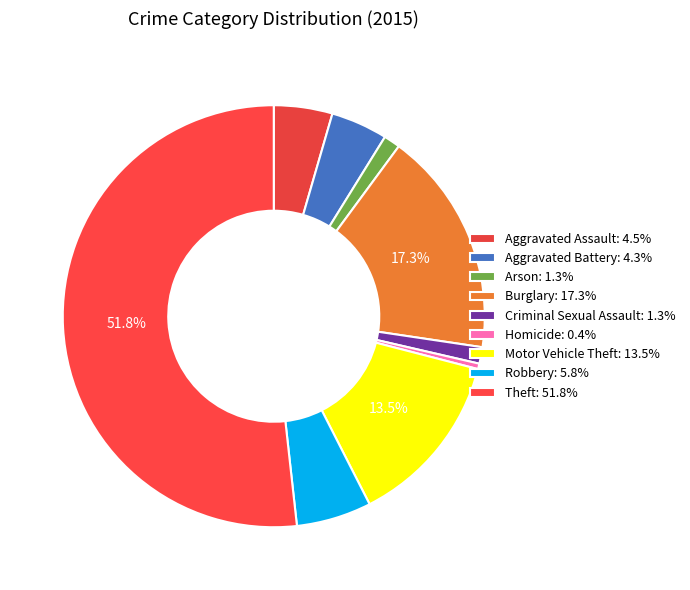

To the nearest percent, what is the difference between the Homicide and Theft slice percentages?

51%